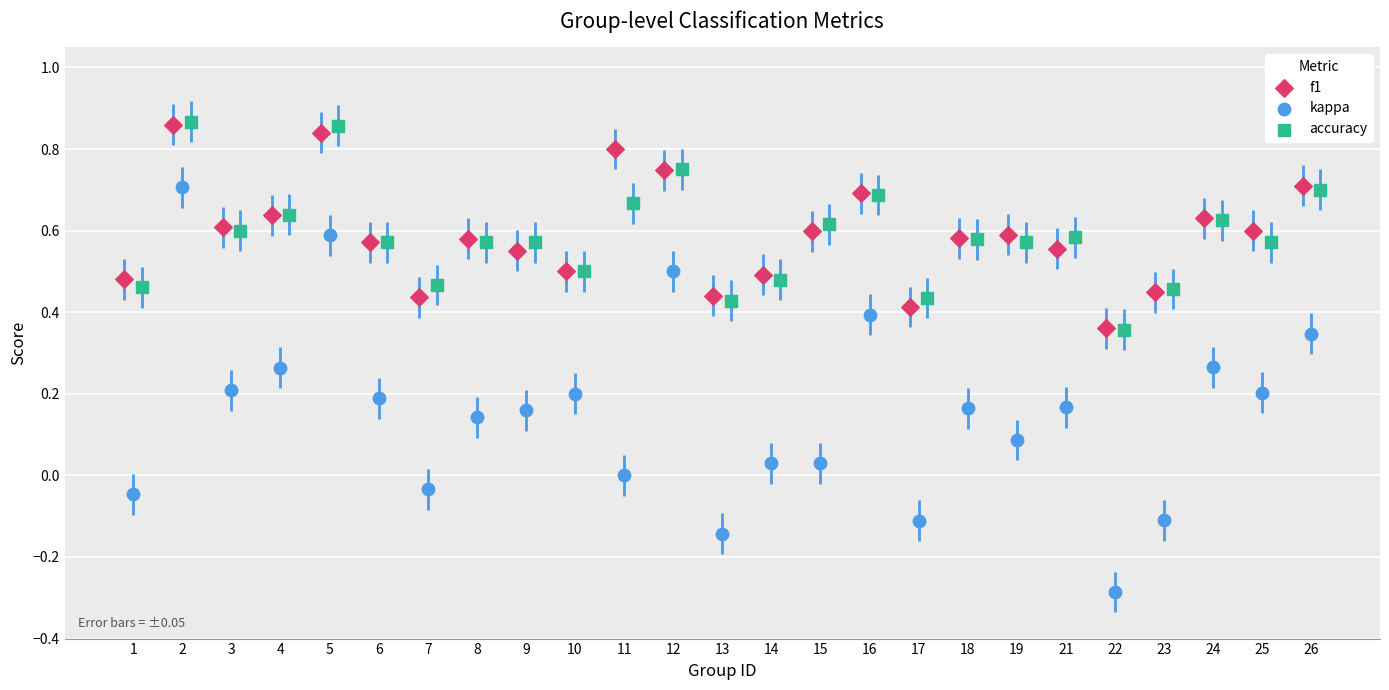

Which series has the widest spread of Y values?

kappa